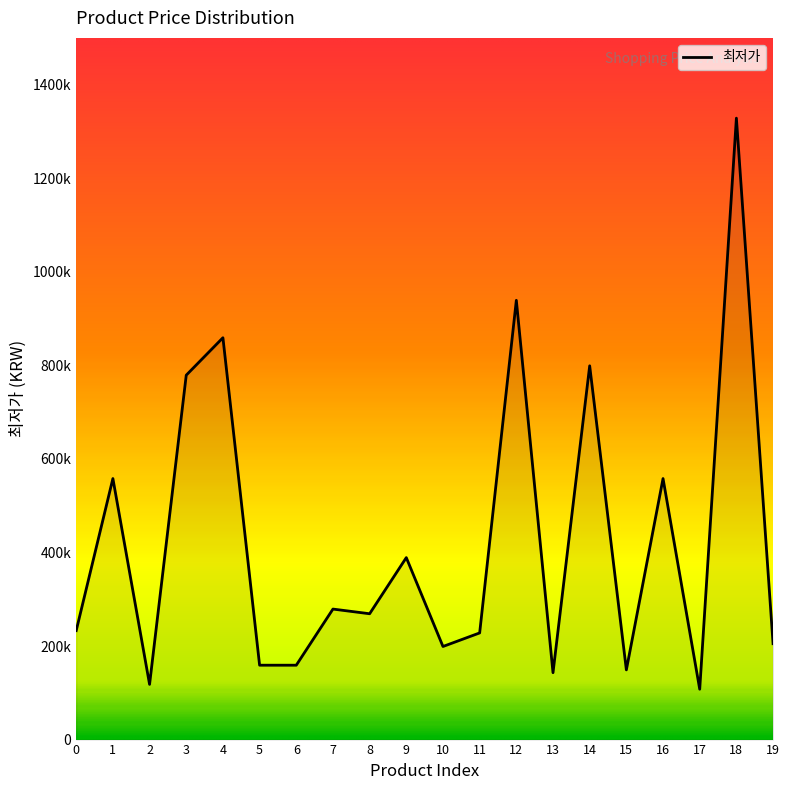

Where is the first local maximum?

1